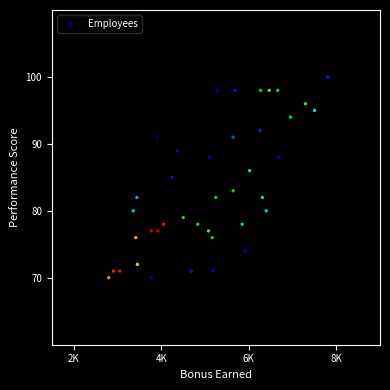

What is the range of X values (max minus min)?

5000